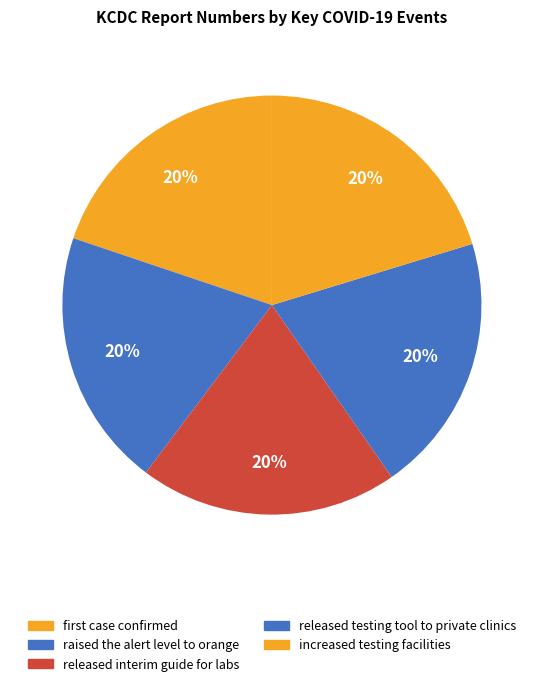

Rank the categories by value from highest to lowest.

increased testing facilities, released testing tool to private clinics, released interim guide for labs, raised the alert level to orange, first case confirmed